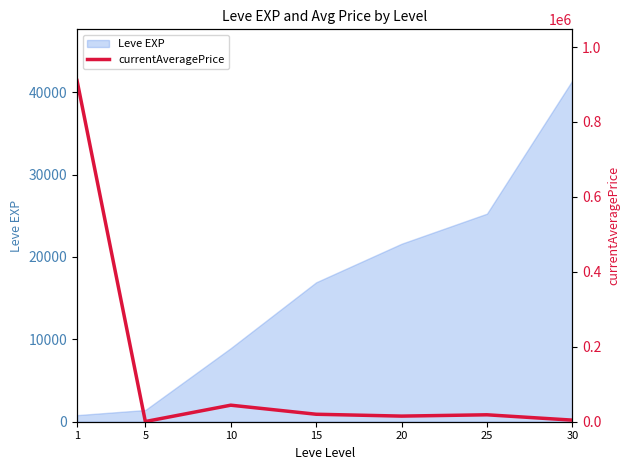

What is the maximum value for Leve EXP?

41410